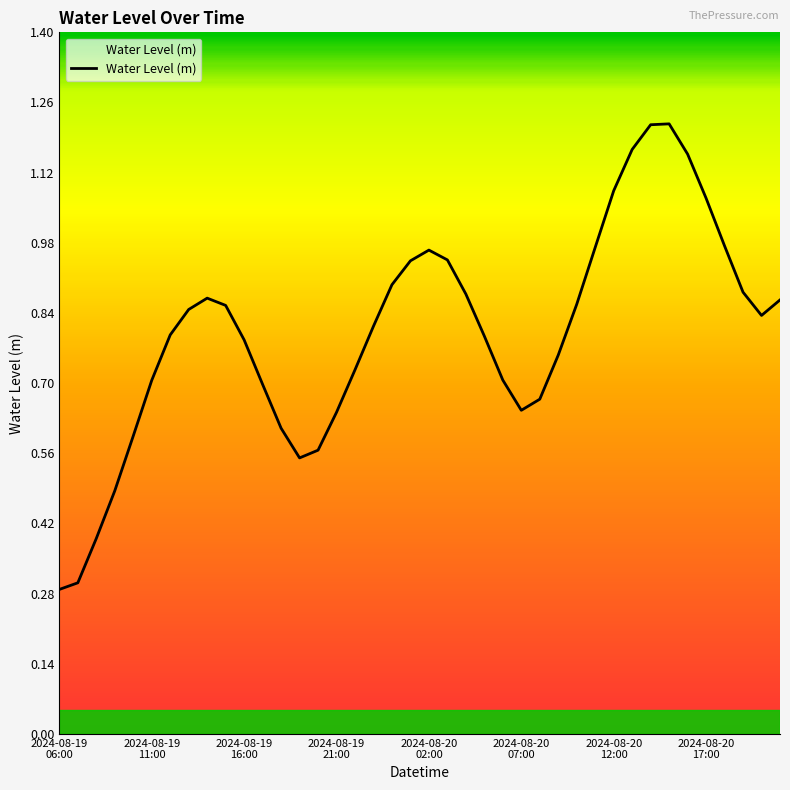

What is the smallest value displayed?

0.3